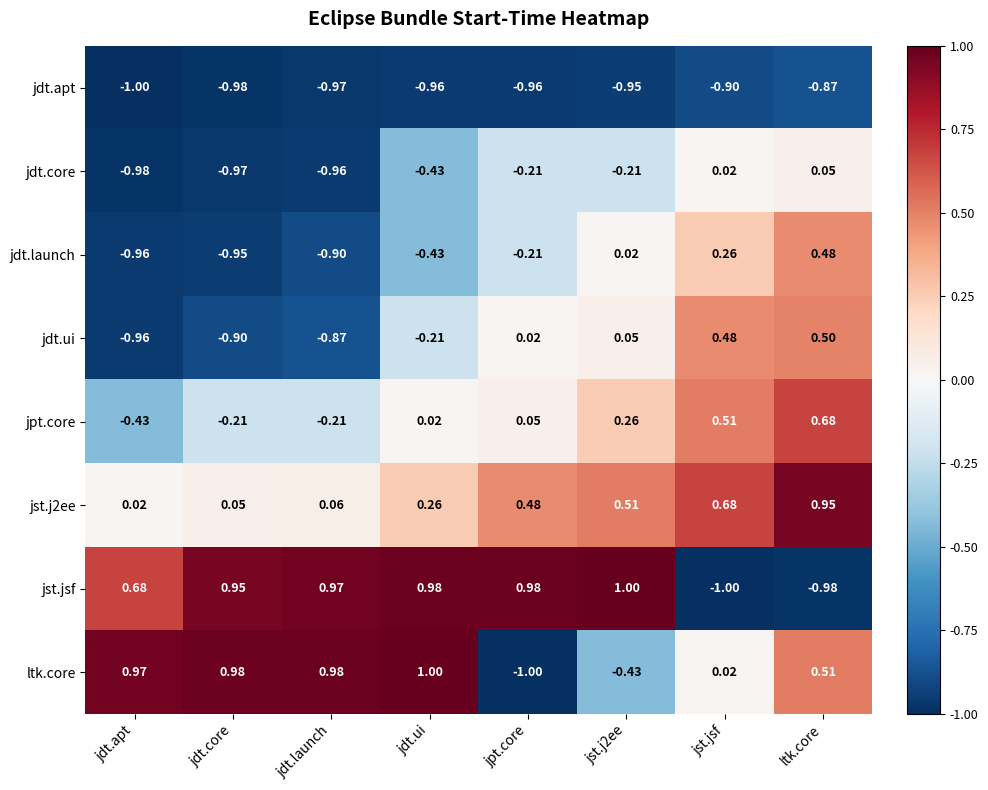

Where does the jdt.core series first go above 0?

jst.jsf